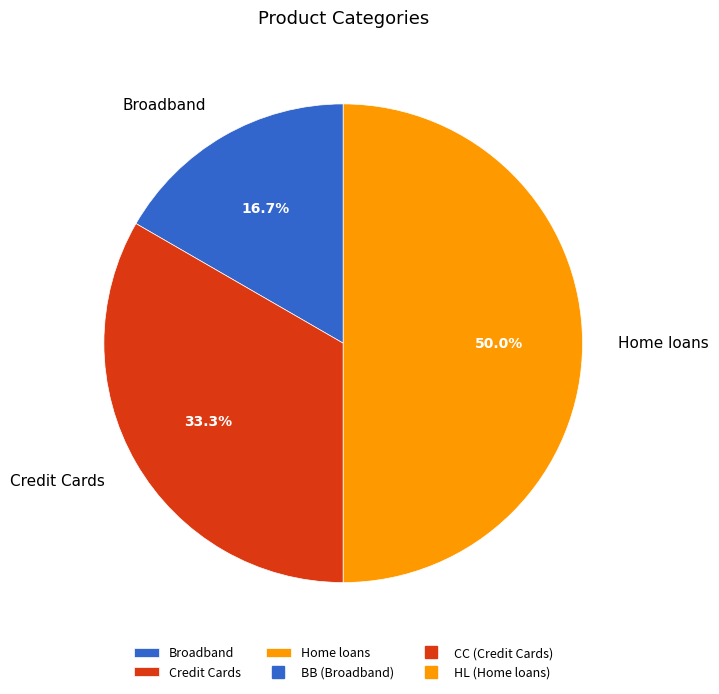

How many slices are in this pie chart?

3